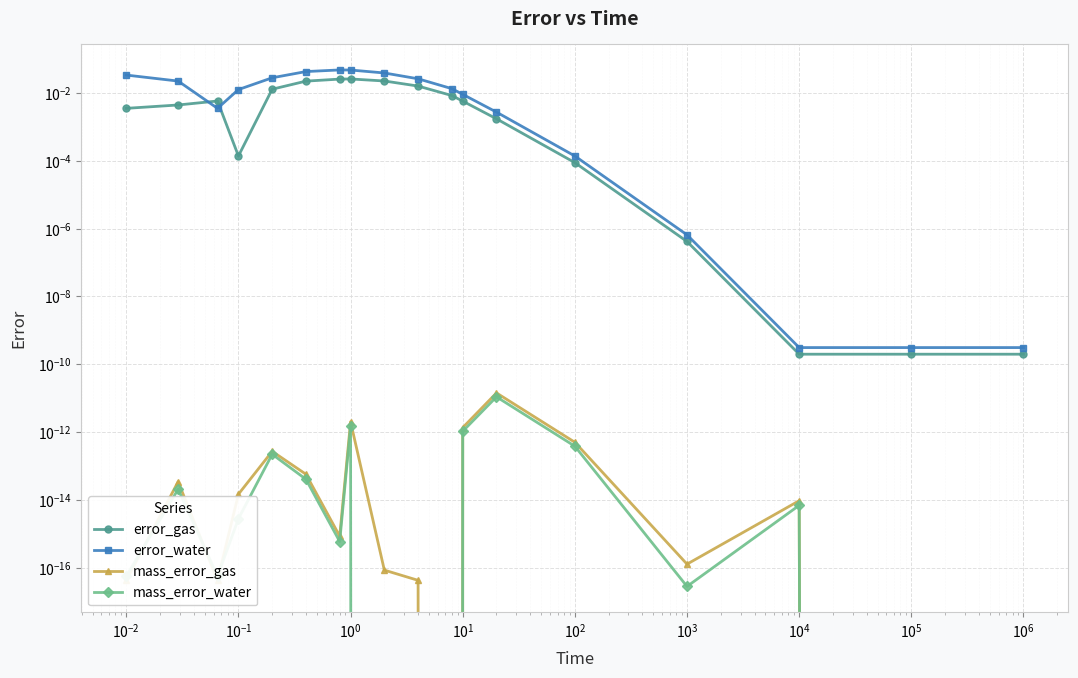

True or false: error_gas and mass_error_gas cross at least once.

False